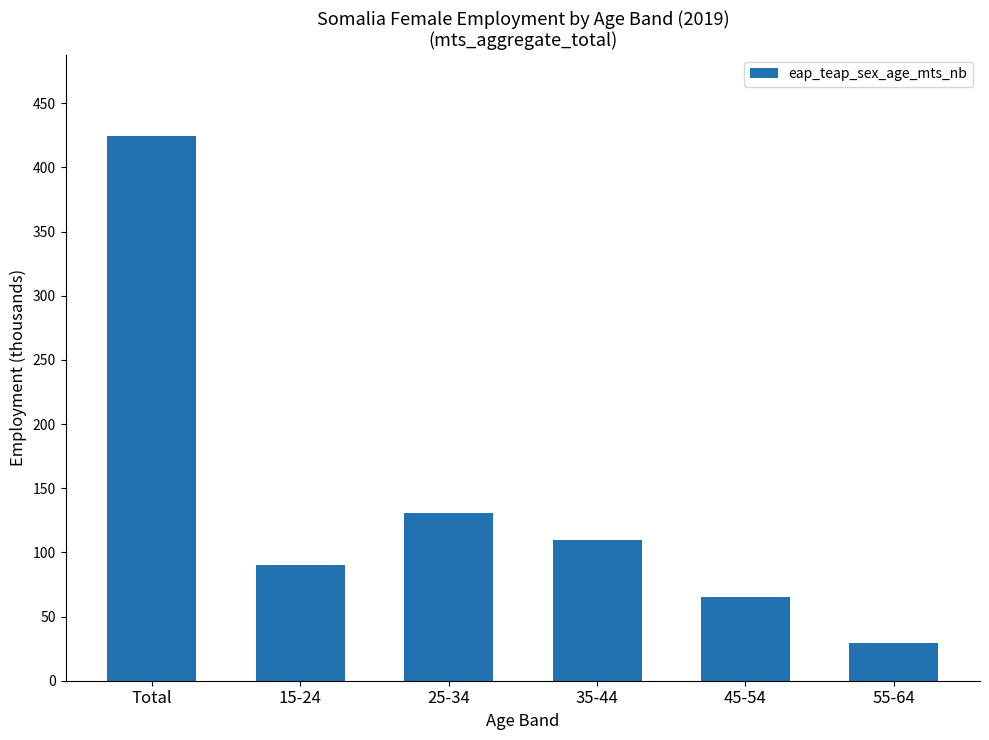

The chart shows a value of 424.3 at Total. True or false?

True